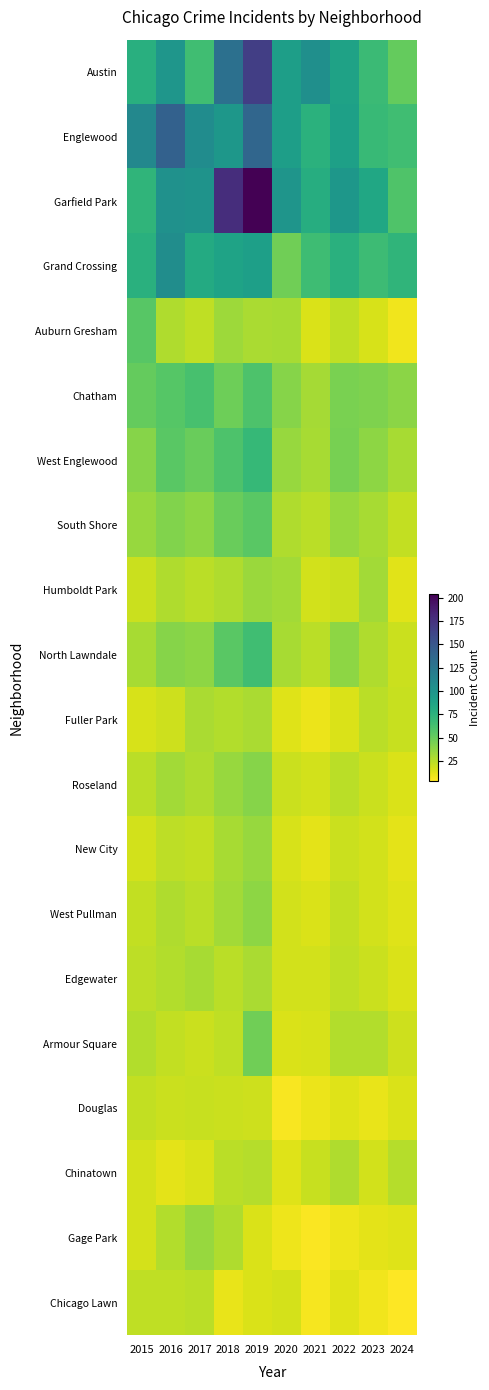

Which series has the widest spread of values?

Garfield Park